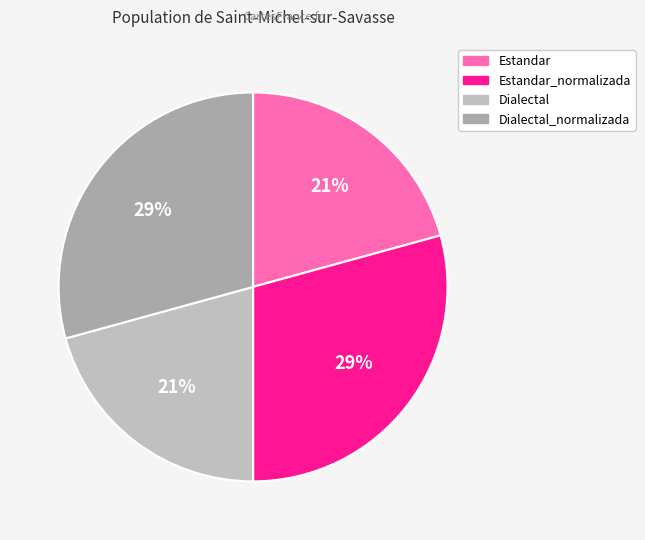

How many slices are in this pie chart?

4